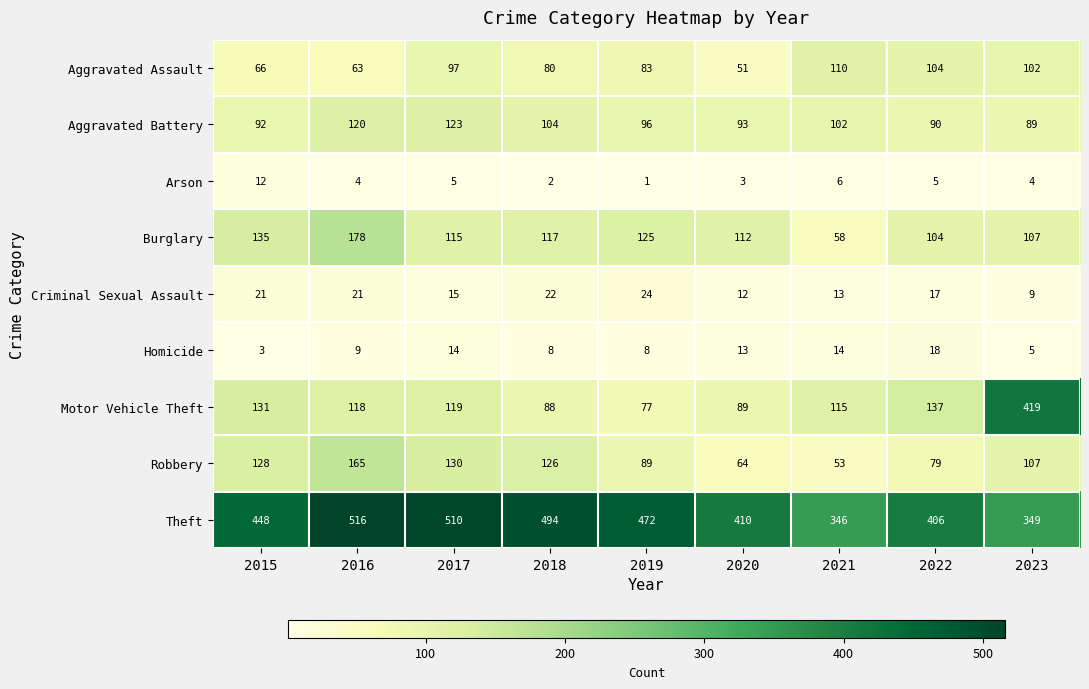

What is the maximum value shown in the chart?

516